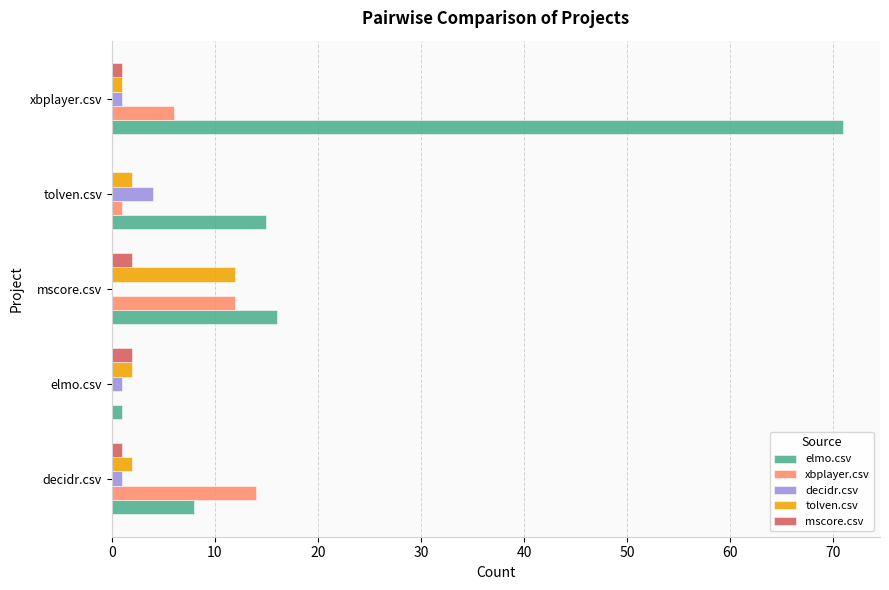

The value of decidr.csv at tolven.csv is 4. True or false?

True